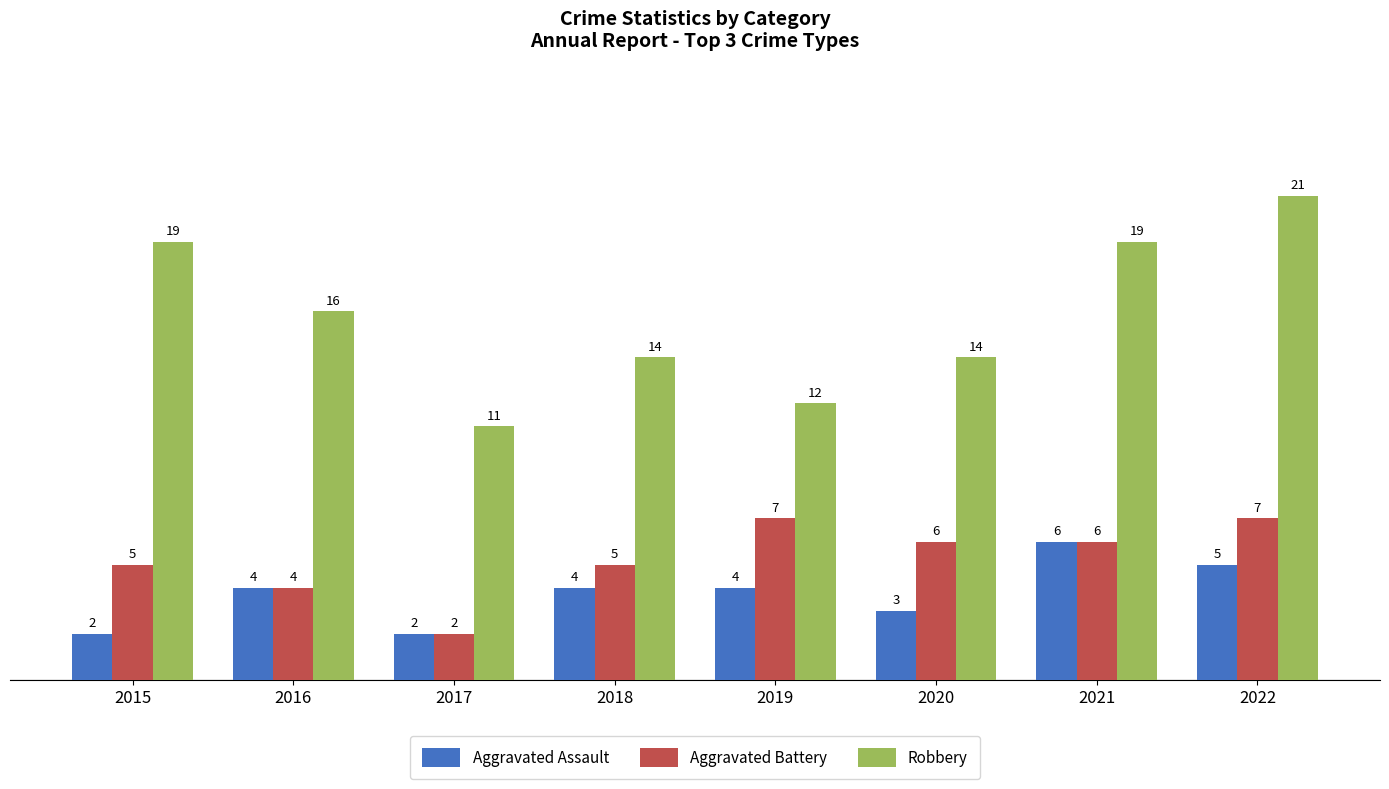

What is the difference between the Aggravated Assault values at 2020 and 2022?

2